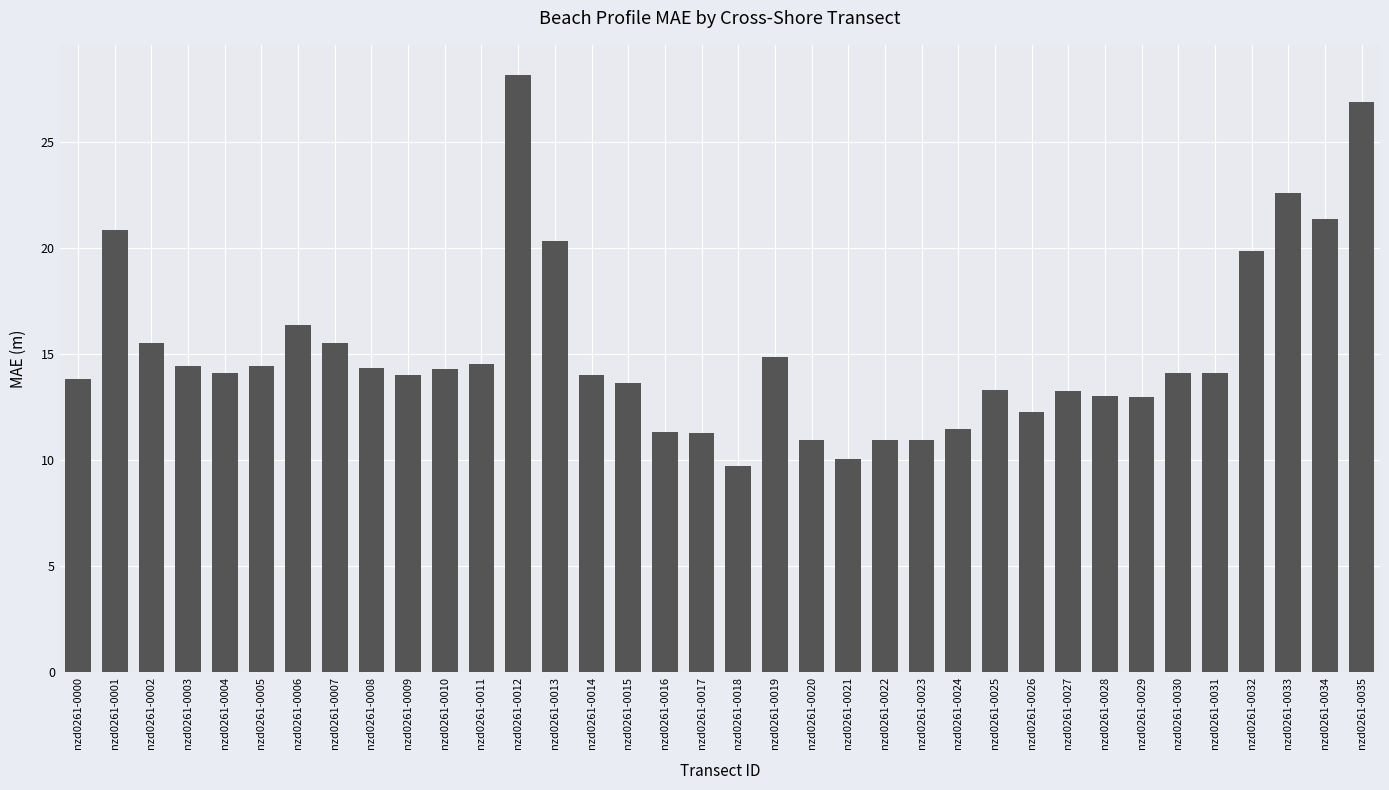

The chart shows a value of 26.9 at nzd0261-0035. True or false?

True